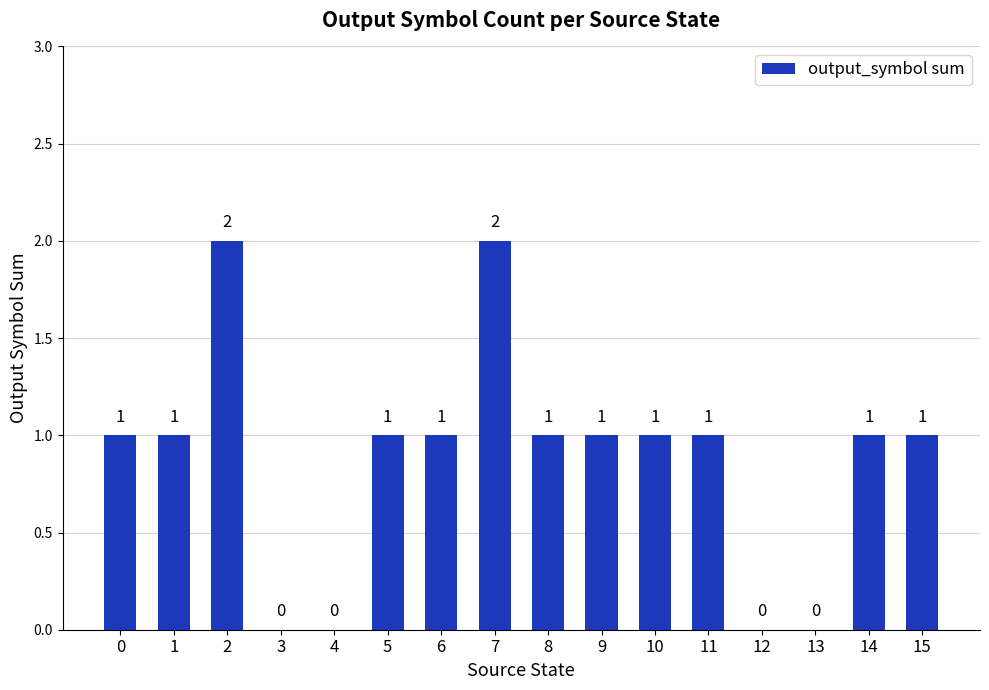

Reading left to right, extract all data points from this chart.

1	1	2	0	0	1	1	2	1	1	1	1	0	0	1	1